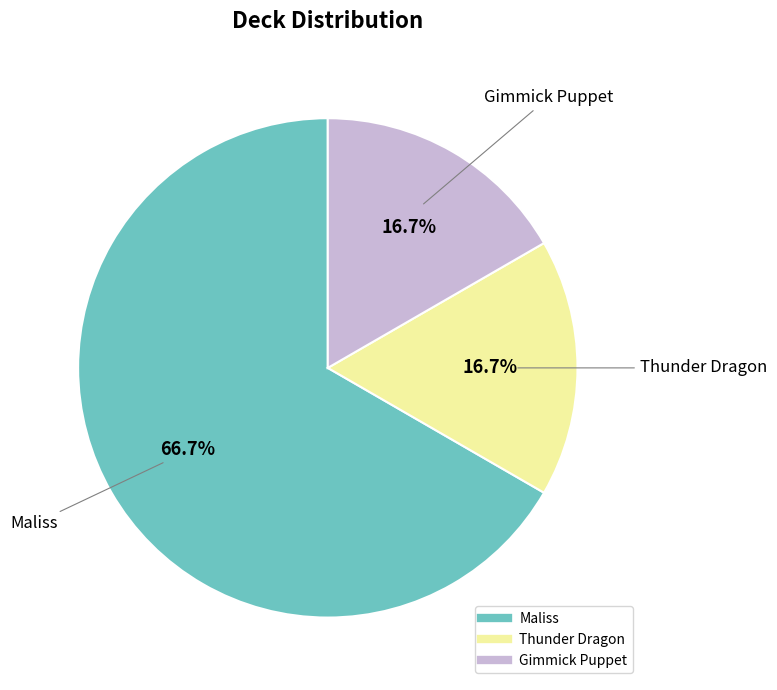

To the nearest percent, what portion does Thunder Dragon represent?

17%